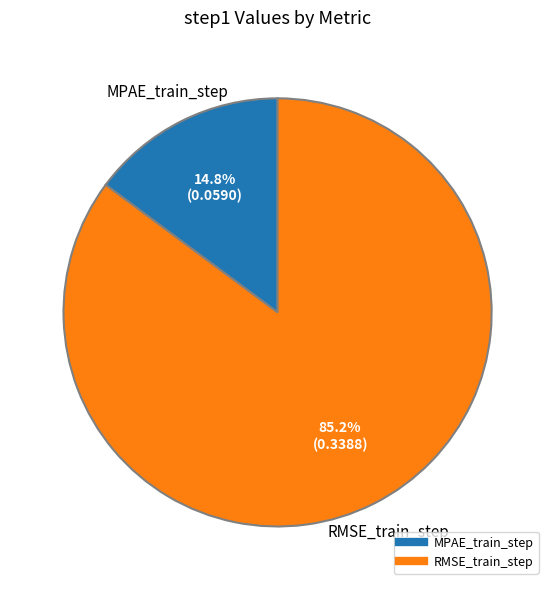

Count the number of slices in the pie.

2